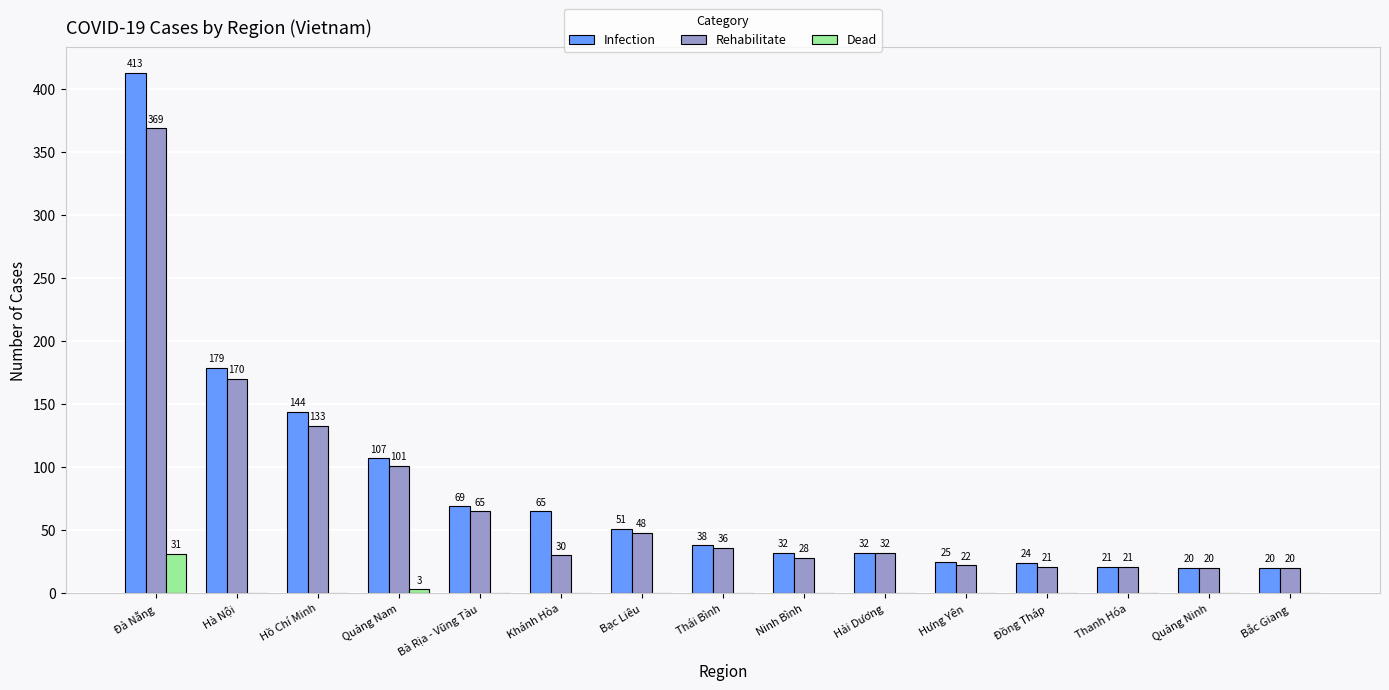

Which category has the highest value in the Rehabilitate series?

Đà Nẵng